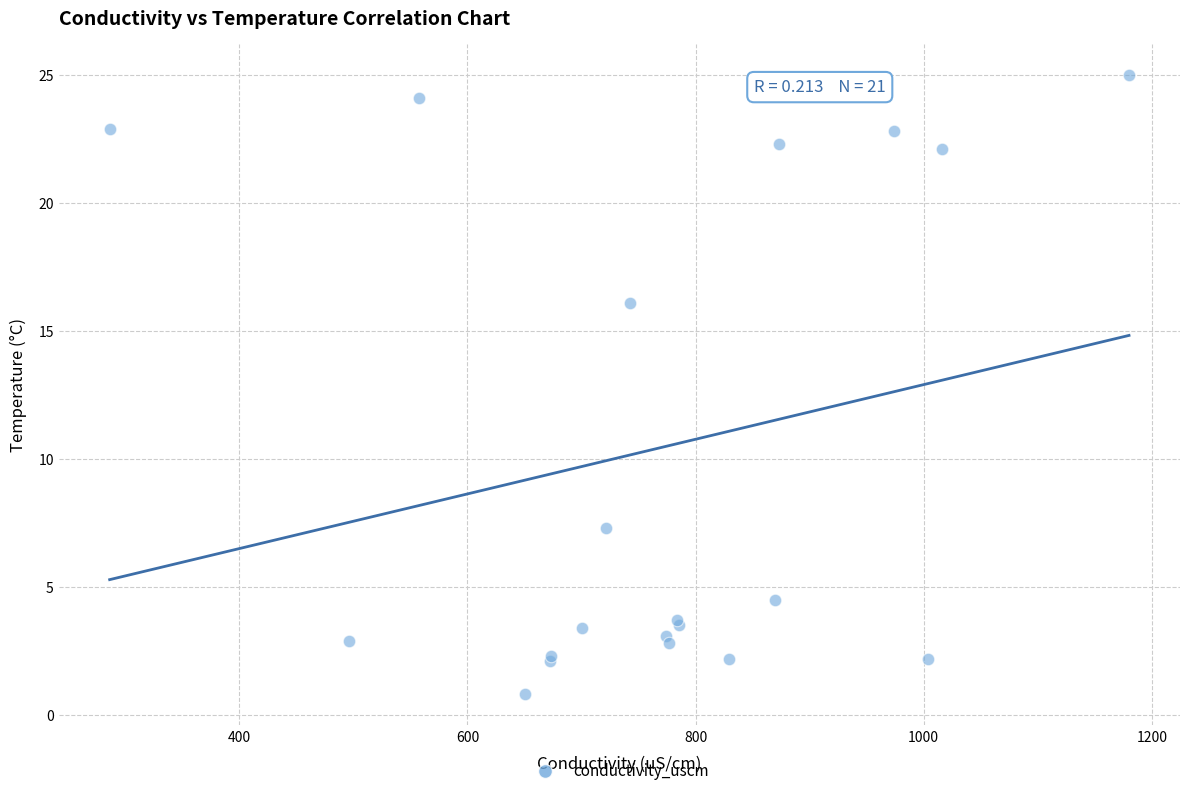

What Y value in the scatter plot is closest to 12?

16.1